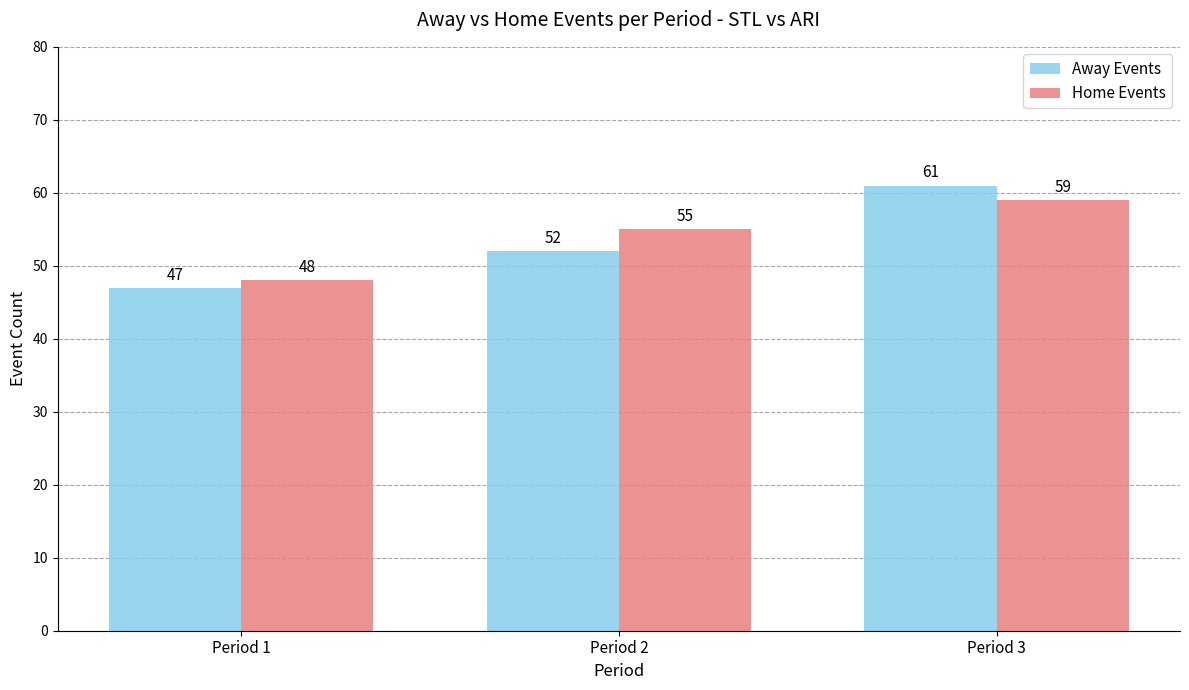

What are all the series names shown in the legend?

Away Events, Home Events